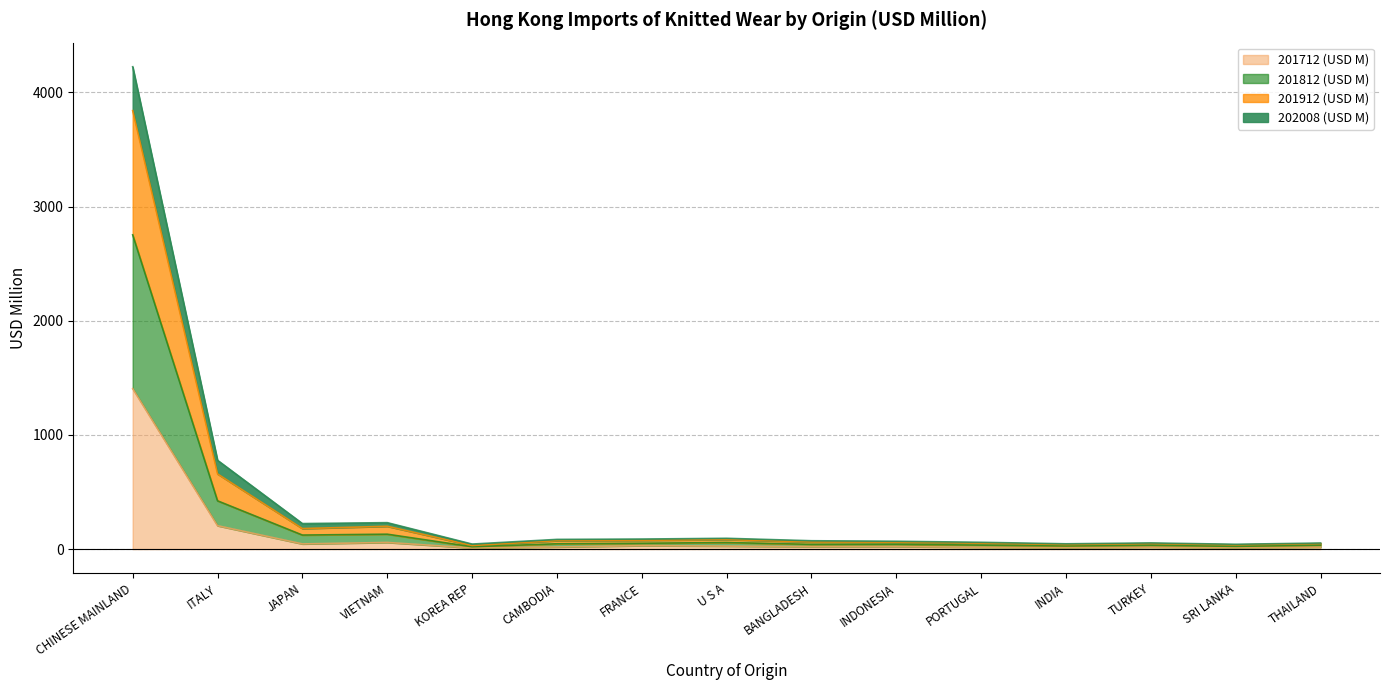

At which category is the sum across all series the highest?

CHINESE MAINLAND